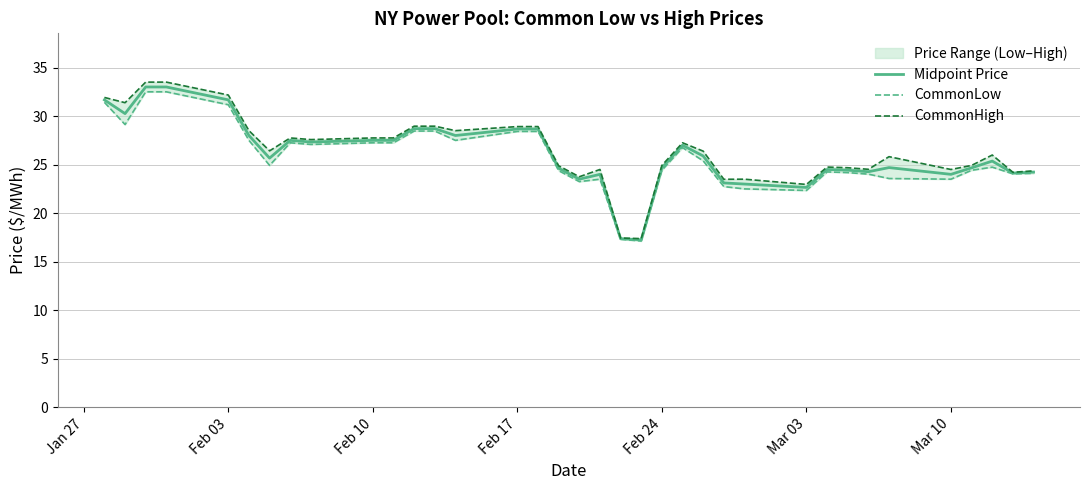

What is the lowest value of the Midpoint Price series?

17.3